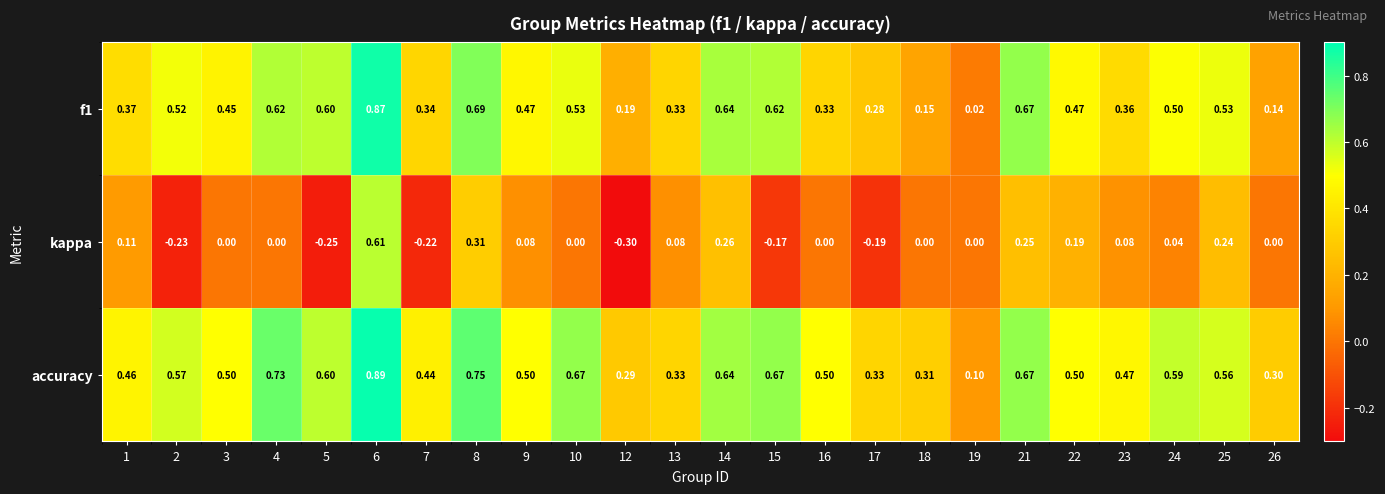

Between 13 and 16, which series saw the biggest shift?

accuracy